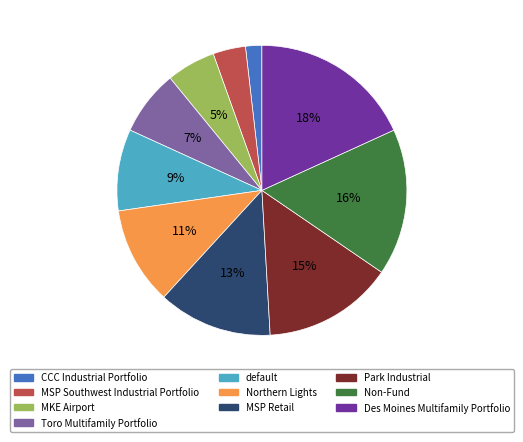

Rank the categories by value from highest to lowest.

Des Moines Multifamily Portfolio, Non-Fund, Park Industrial, MSP Retail, Northern Lights, default, Toro Multifamily Portfolio, MKE Airport, MSP Southwest Industrial Portfolio, CCC Industrial Portfolio